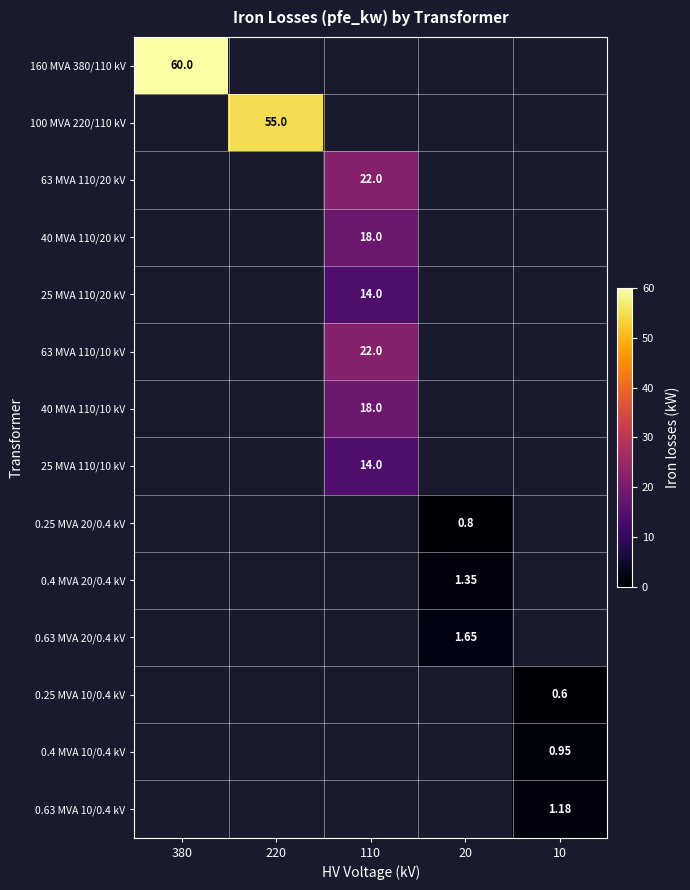

True or false: 63 MVA 110/20 kV has a value of 10.4 at 110.

False